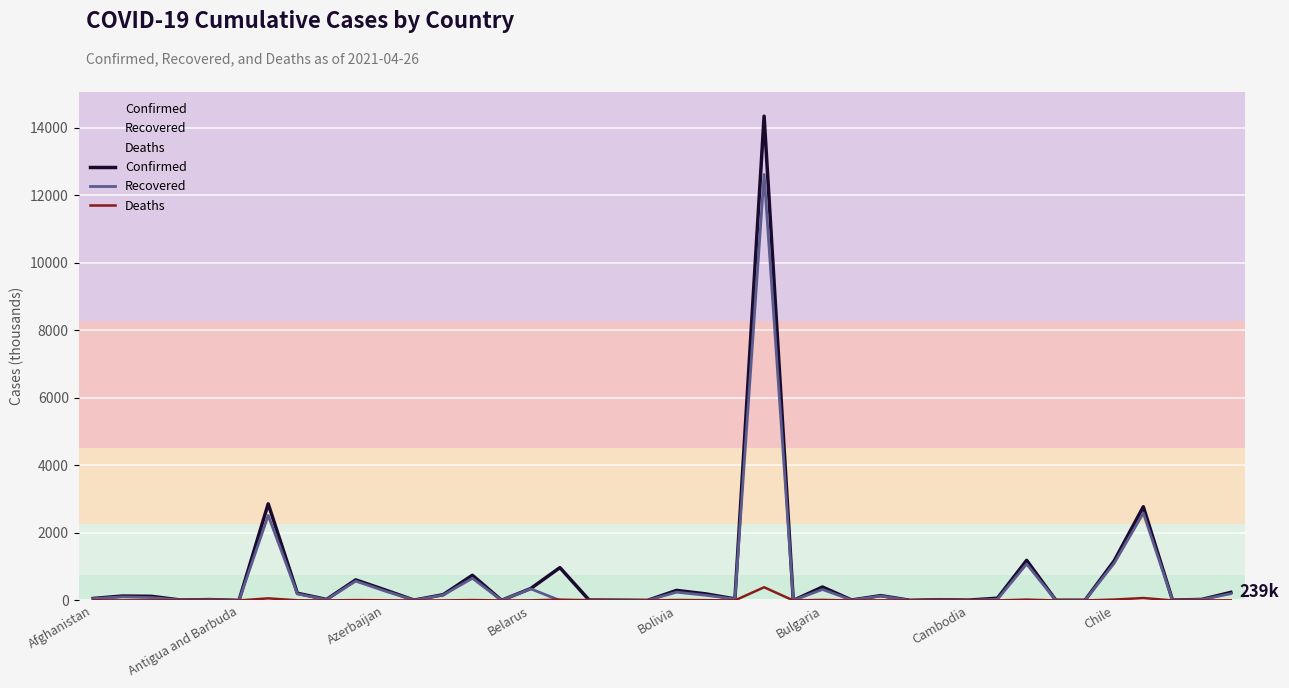

Which series has the largest range (max minus min)?

Confirmed